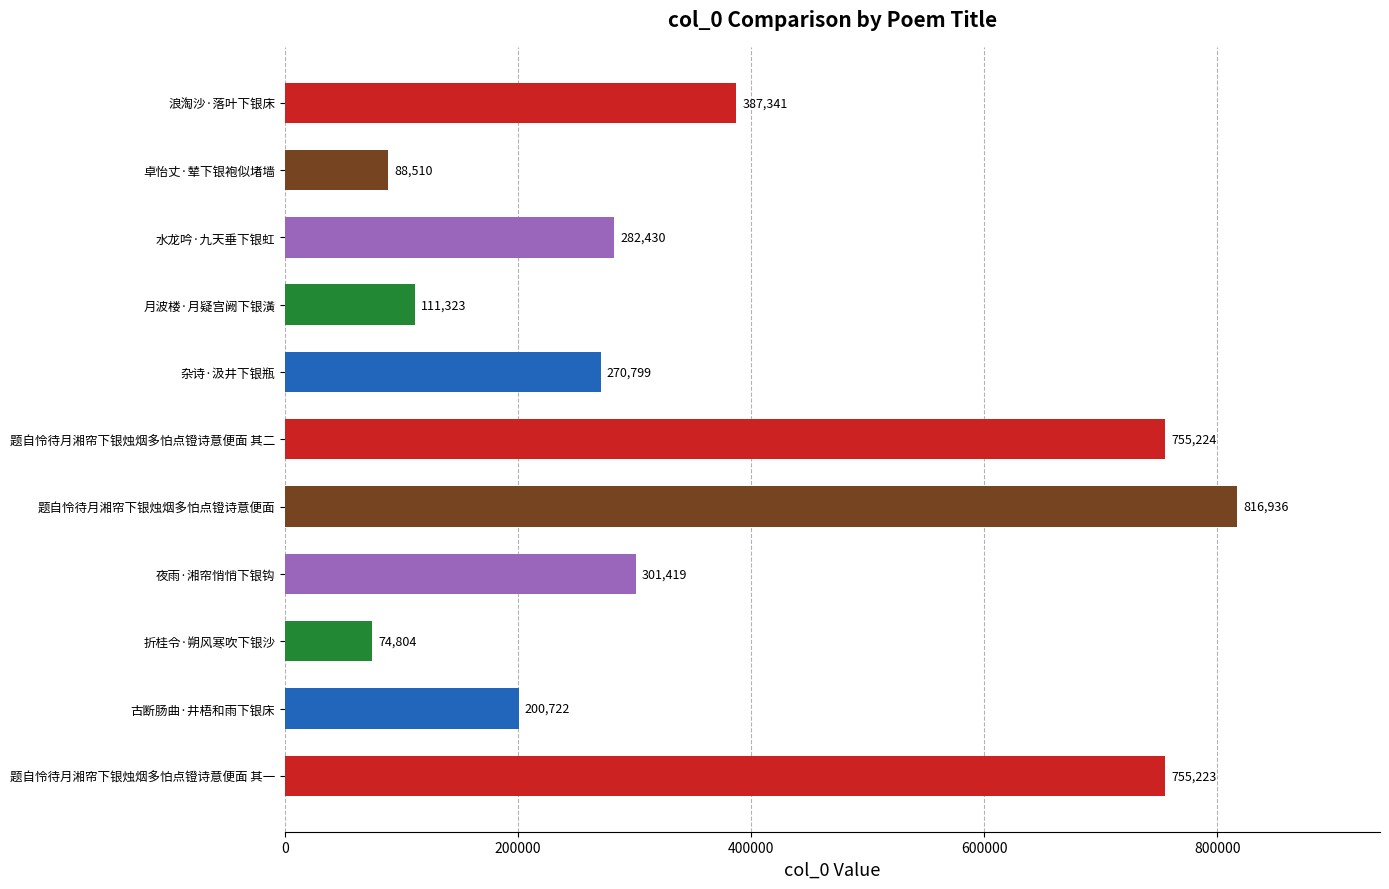

Which has a higher value, 卓怡丈·辇下银袍似堵墙 or 浪淘沙·落叶下银床?

浪淘沙·落叶下银床